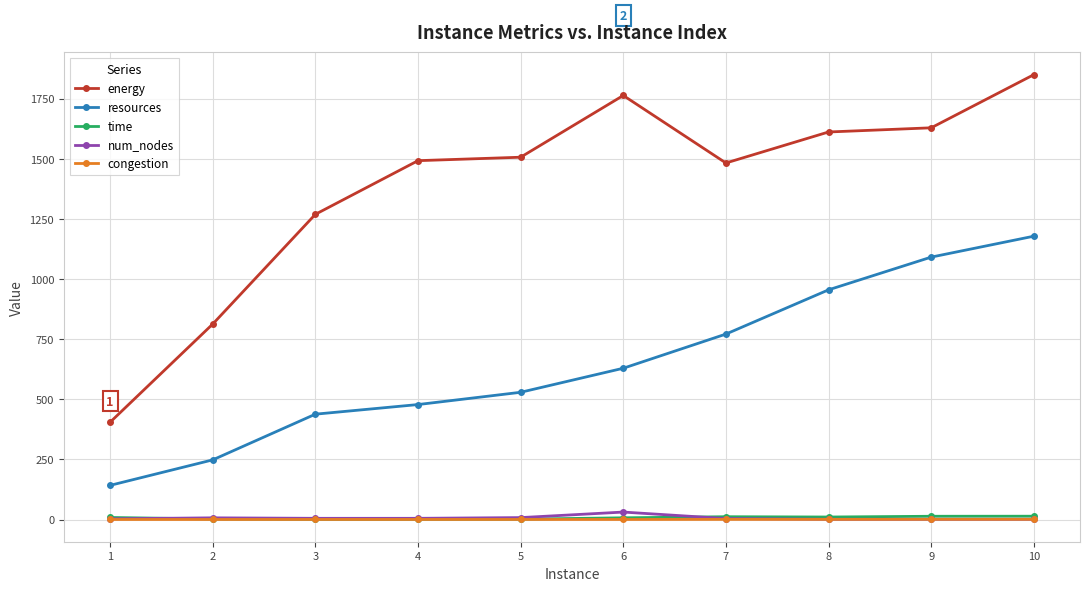

Which series changed the most between 5 and 9?

resources